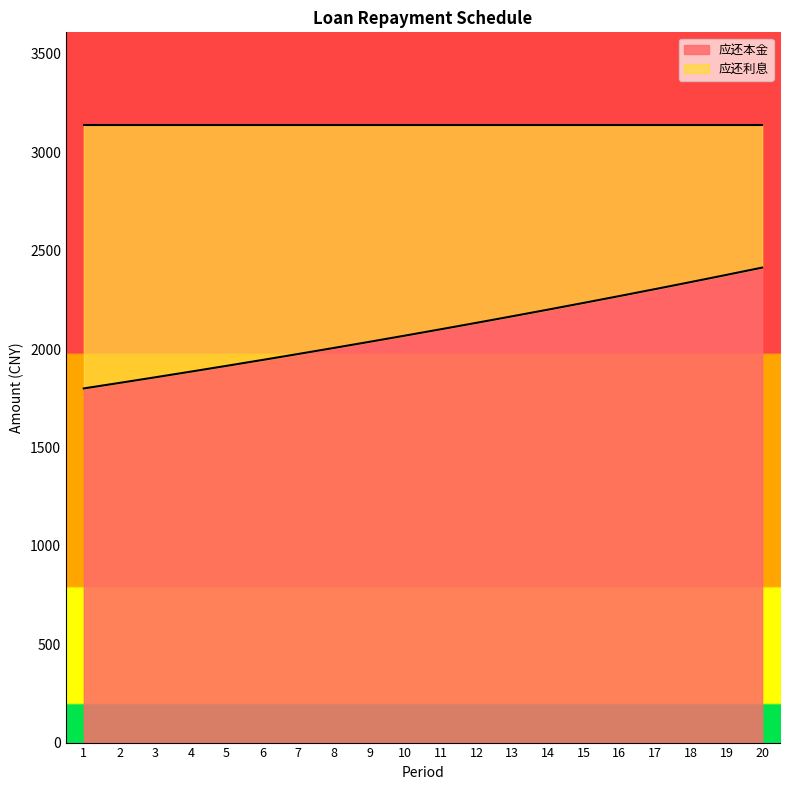

True or false: the data has more than 1 interior local peaks.

False